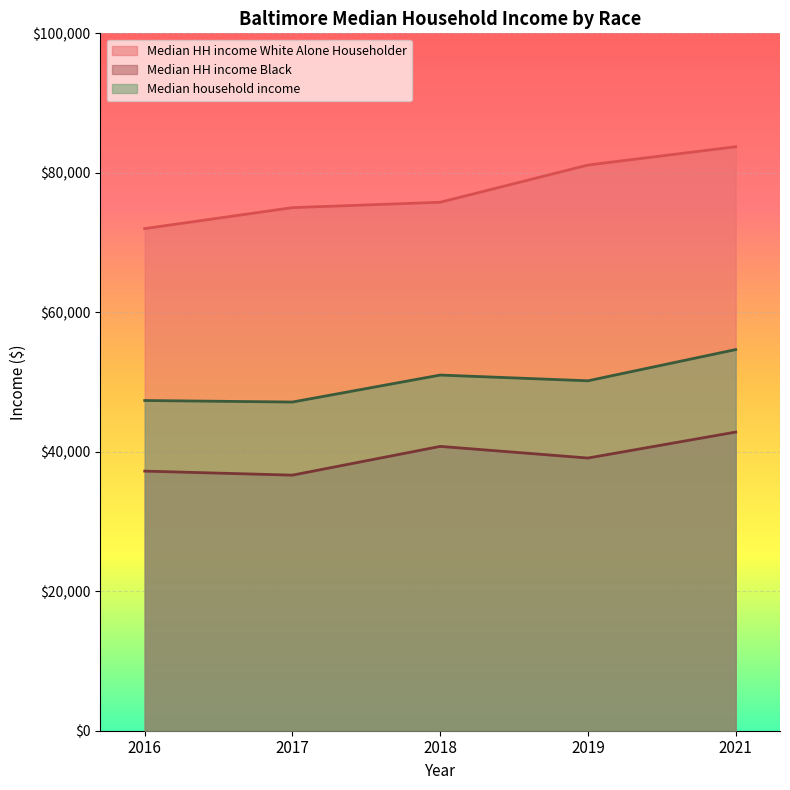

How many lines are shown in the chart?

3